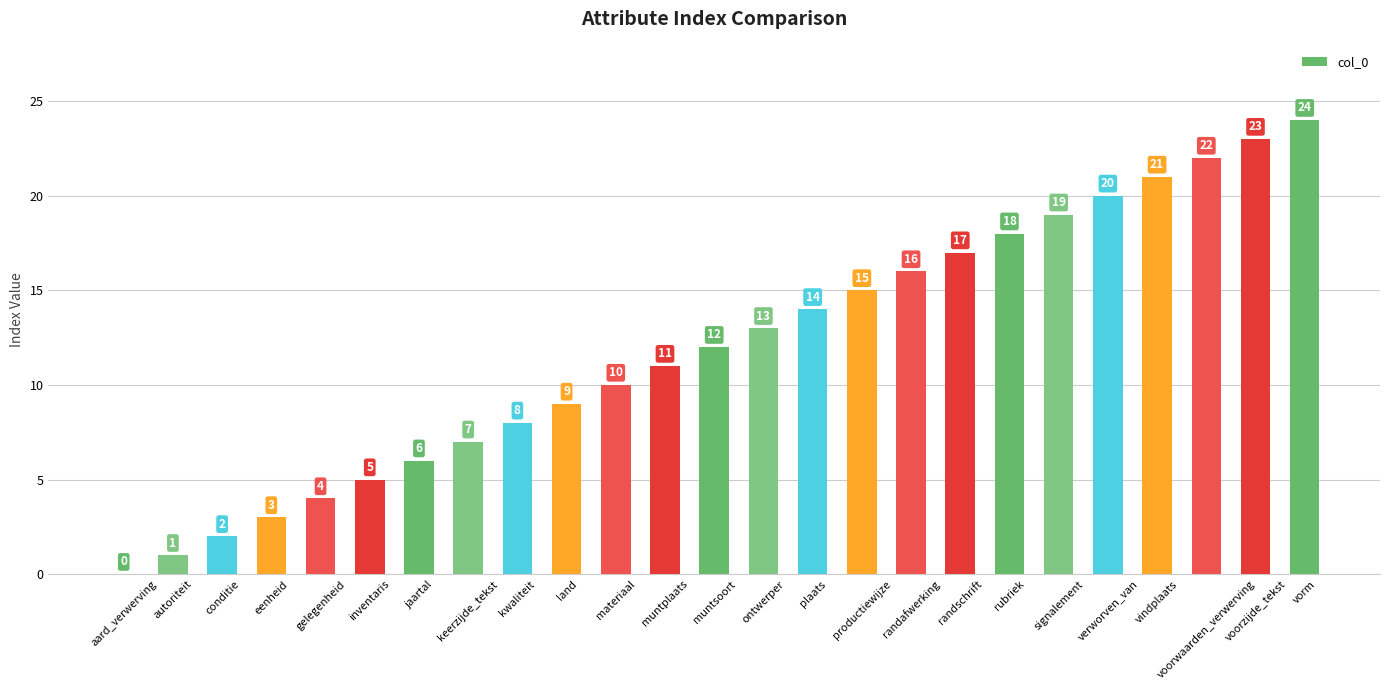

Reading right to left, list all the values displayed in this chart.

vorm=24	voorzijde_tekst=23	voorwaarden_verwerving=22	vindplaats=21	verworven_van=20	signalement=19	rubriek=18	randschrift=17	randafwerking=16	productiewijze=15	plaats=14	ontwerper=13	muntsoort=12	muntplaats=11	materiaal=10	land=9	kwaliteit=8	keerzijde_tekst=7	jaartal=6	inventaris=5	gelegenheid=4	eenheid=3	conditie=2	autoriteit=1	aard_verwerving=0